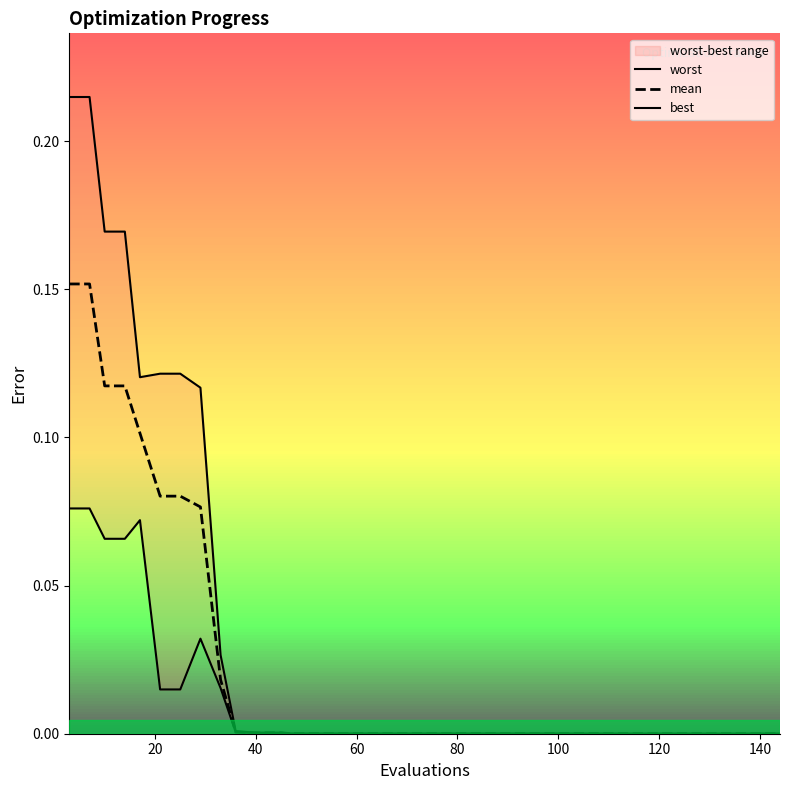

Does the chart display data point markers on the line(s)?

No